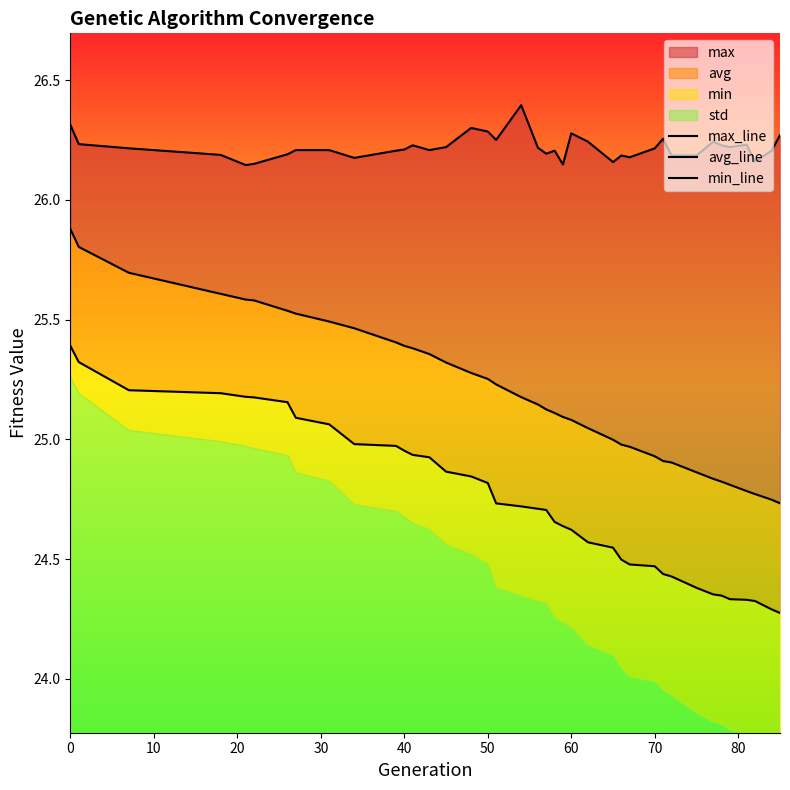

At how many categories does at least one series exceed 26?

39